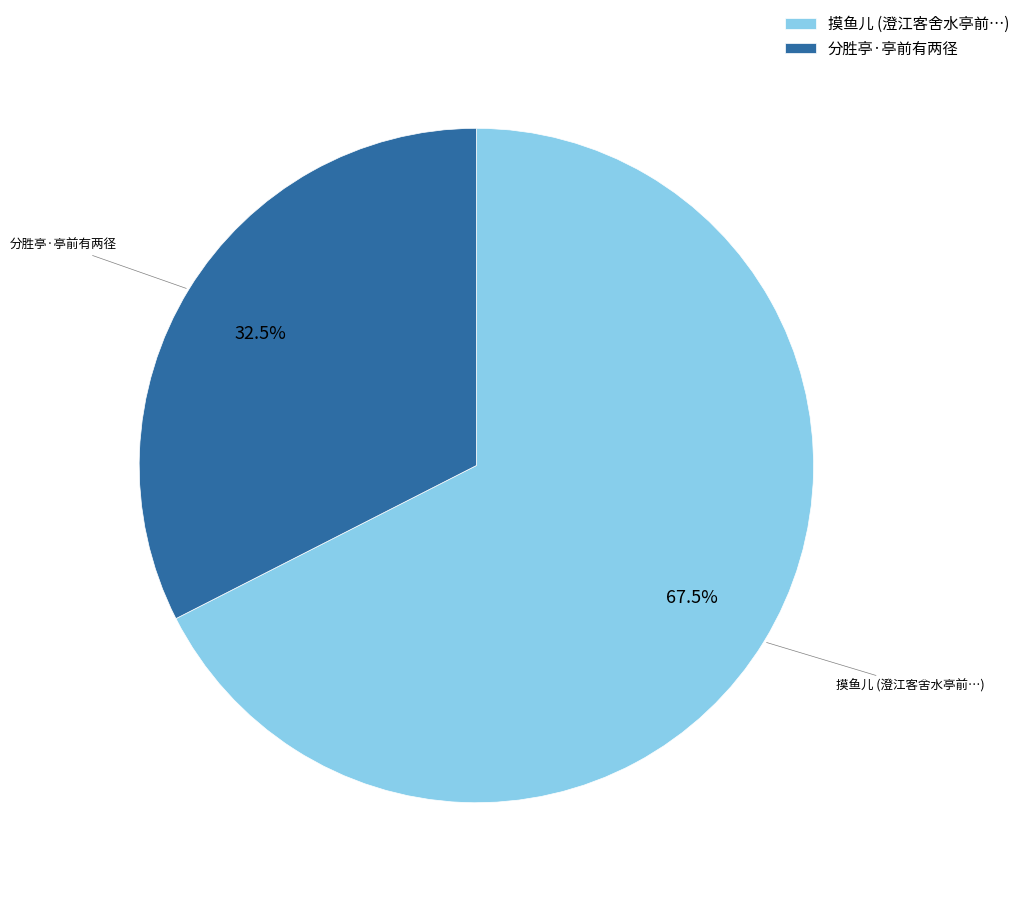

Which category accounts for the majority?

摸鱼儿 (澄江客舍水亭前…)